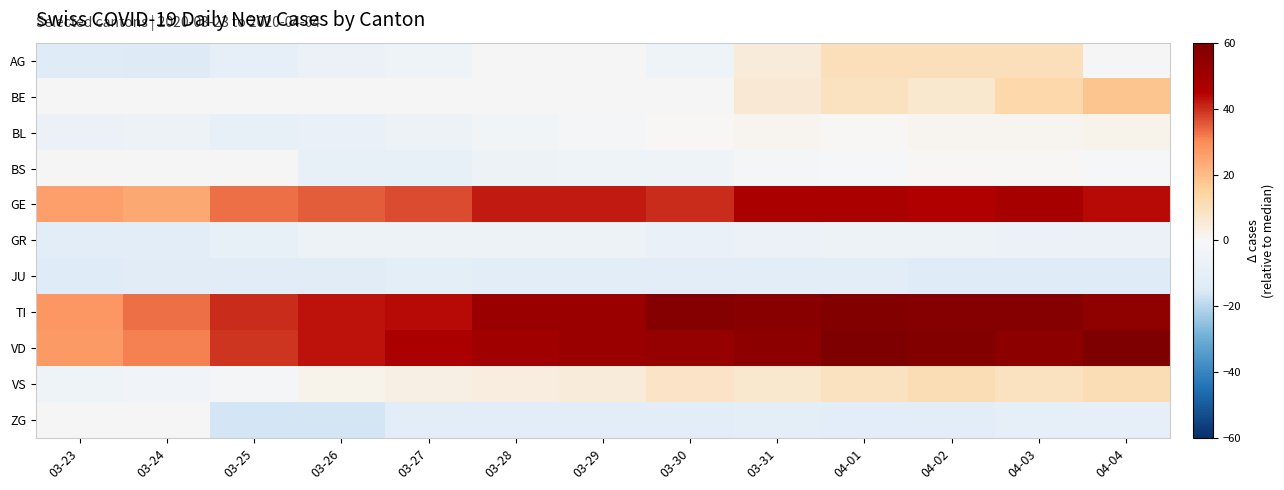

What is the greatest value displayed?

60.0